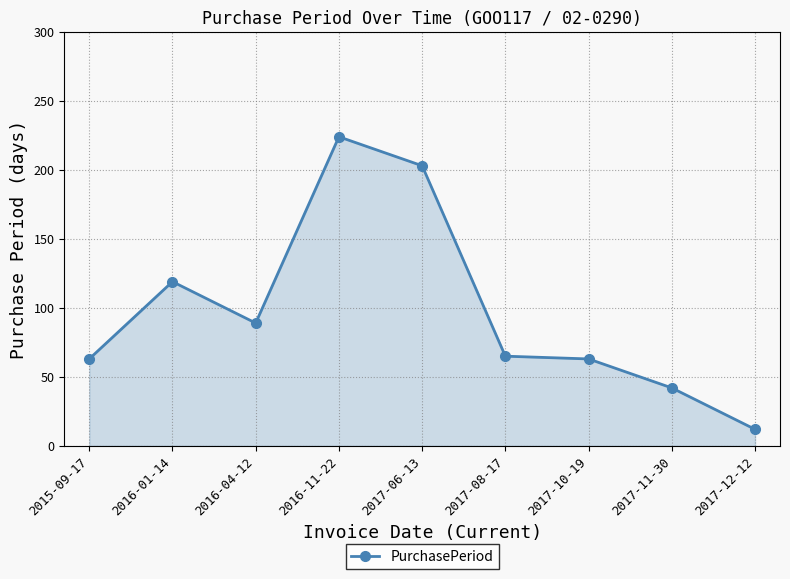

Which has a higher value, 2016-01-14 or 2017-11-30?

2016-01-14